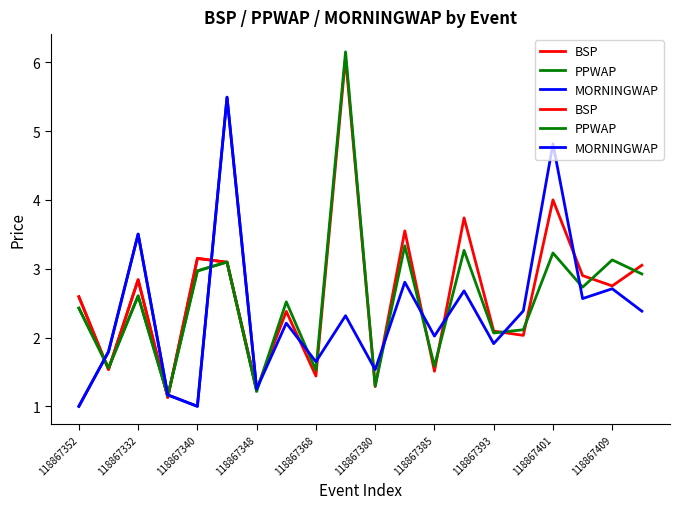

True or false: PPWAP has a value of 4.6 at 17.

False